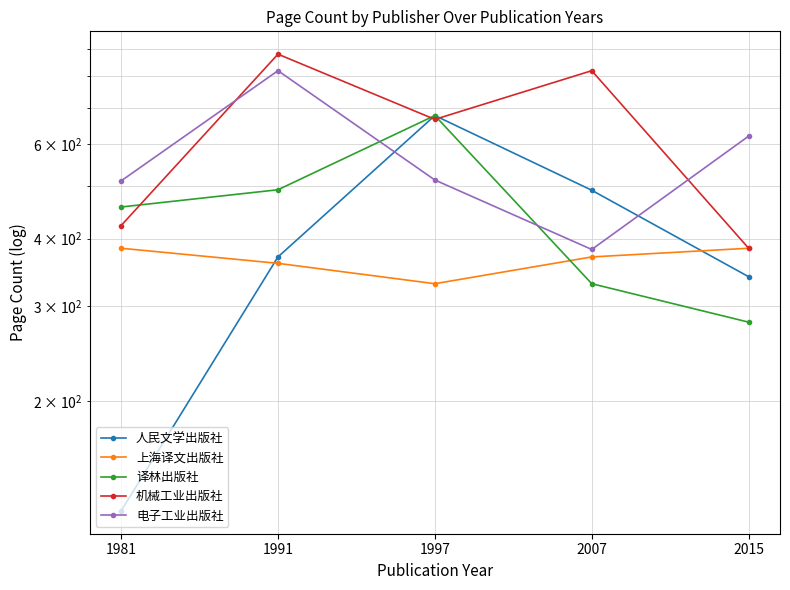

At which label does 电子工业出版社 first exceed 514?

1991